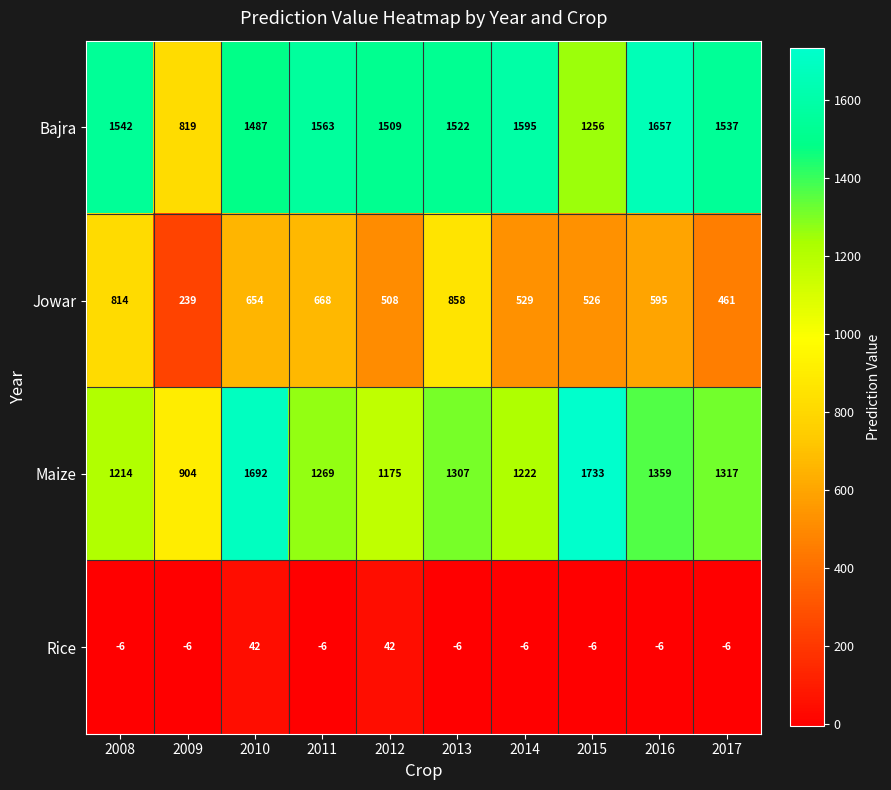

At which category is the sum across all series the highest?

2010